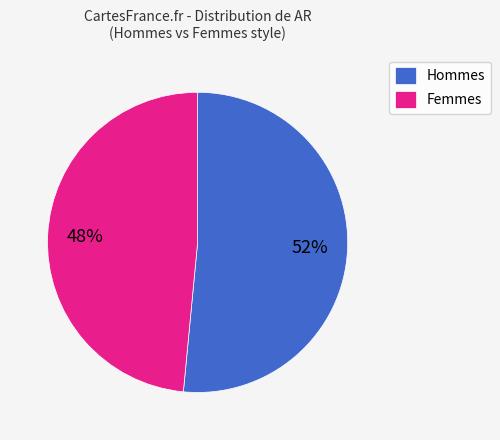

Which has a higher value, Femmes or Hommes?

Hommes